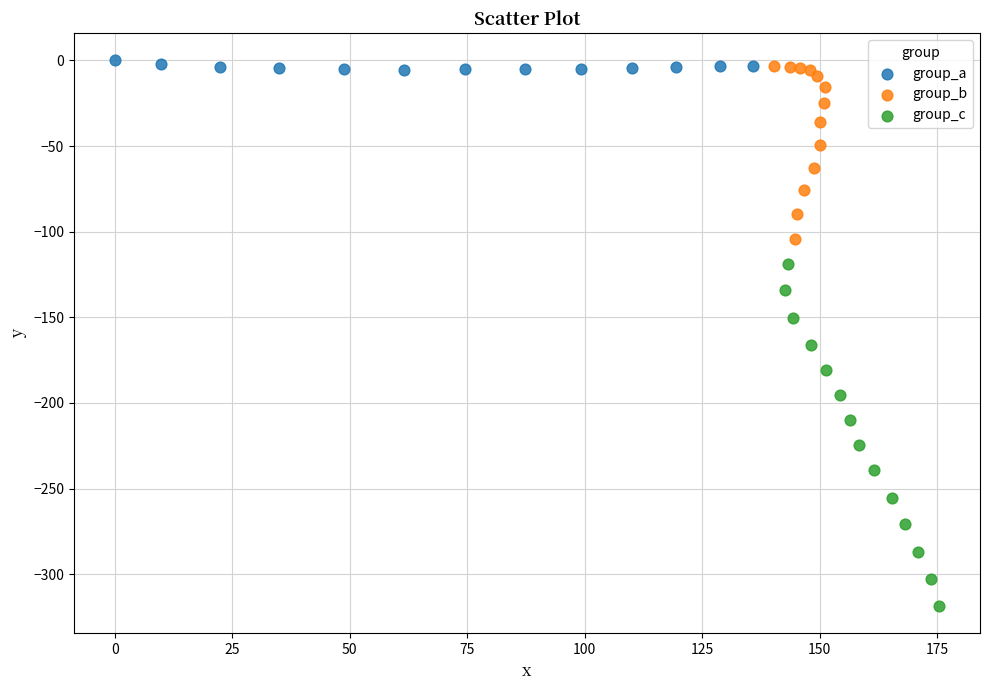

Which series contains the highest Y value?

group_a